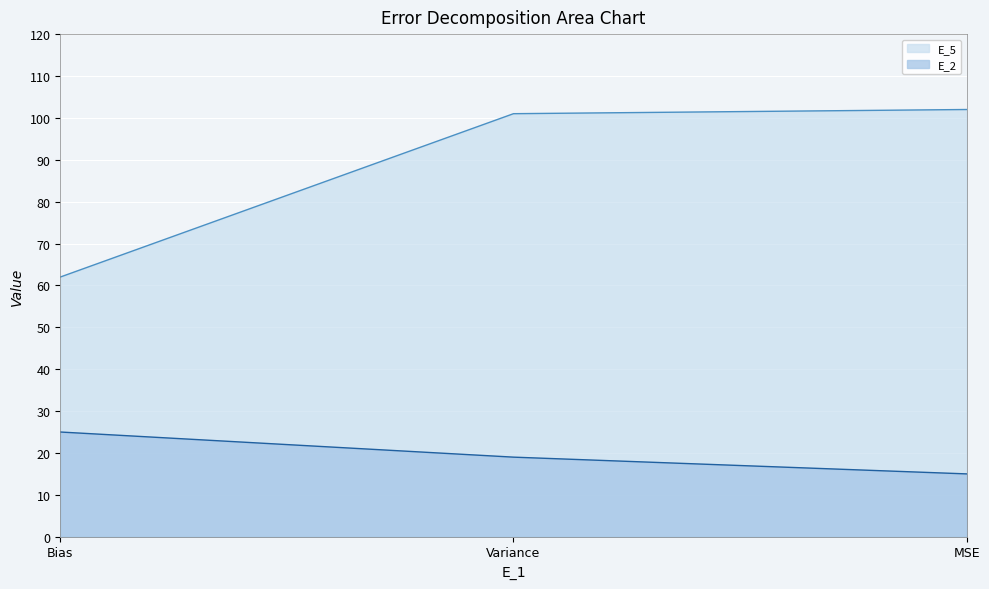

What is the total value across all series at Bias?

87